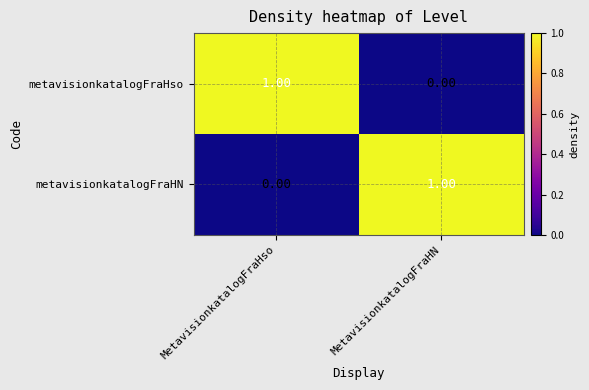

At which label does metavisionkatalogFraHso reach its peak?

MetavisionkatalogFraHso